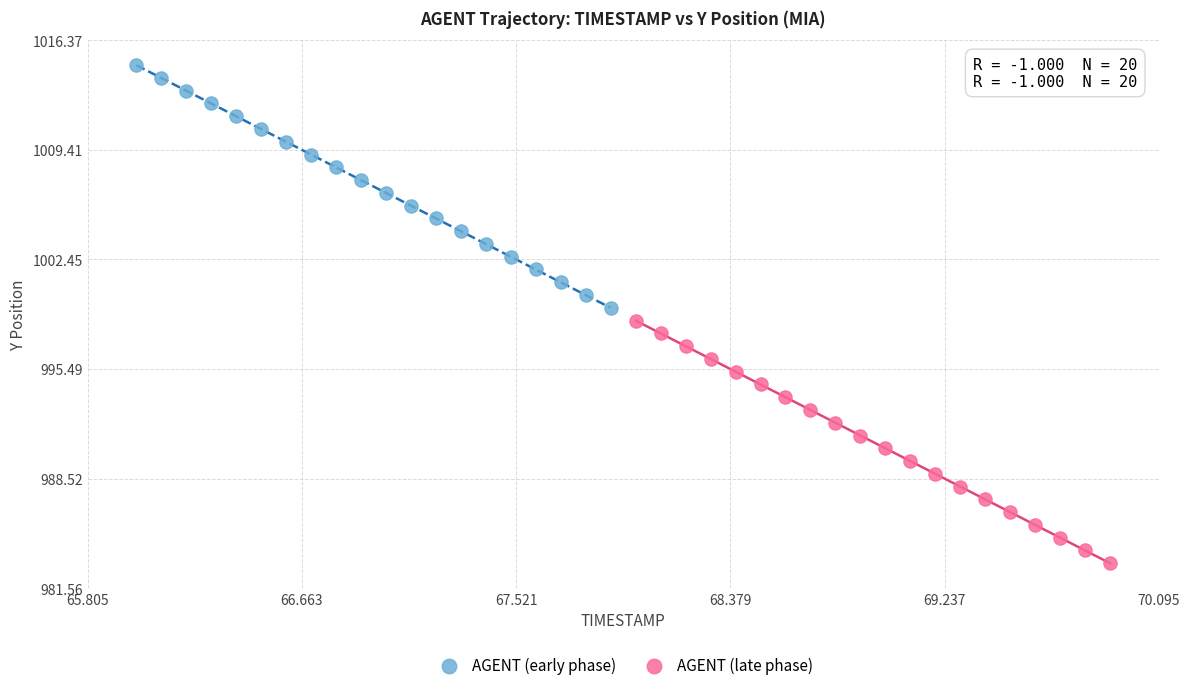

Which series contains the highest Y value?

AGENT (early phase)